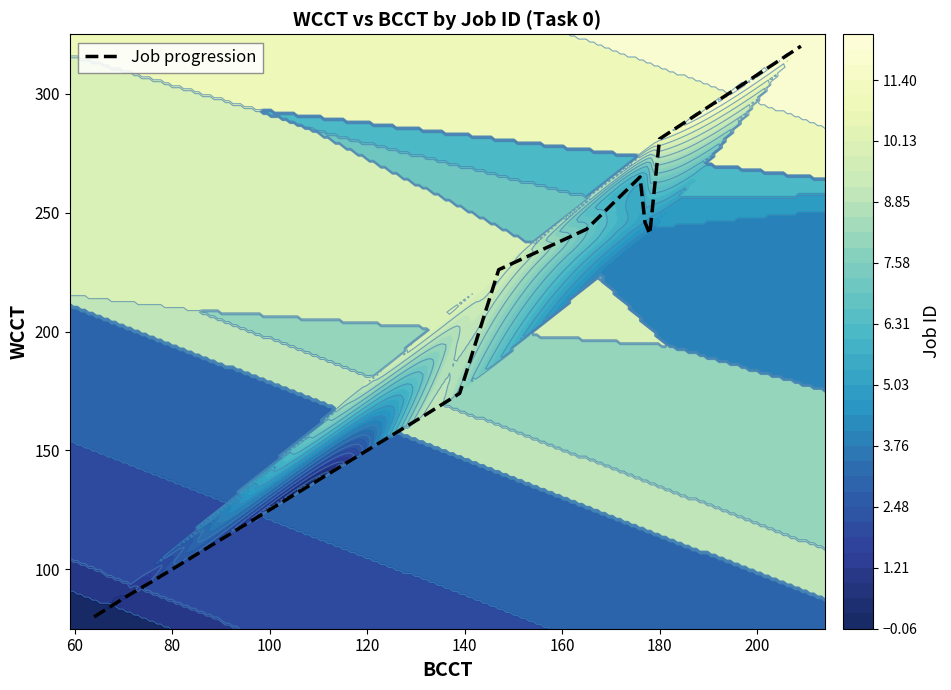

What is the highest value of the Job progression series?

320